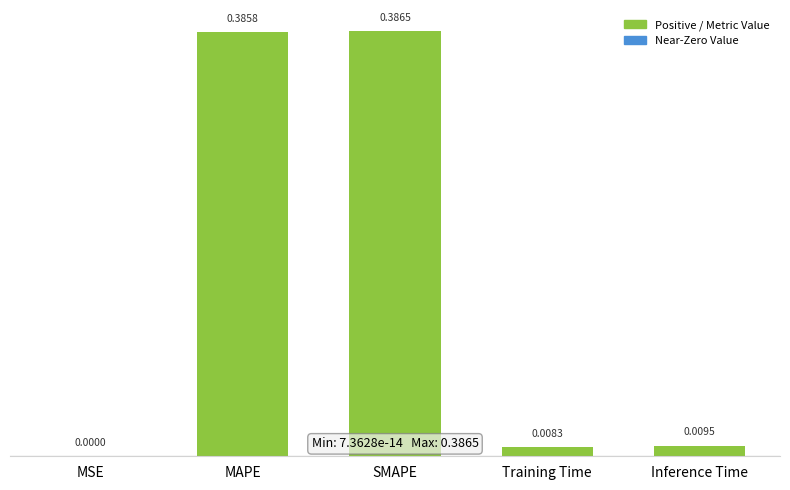

Which label corresponds to the largest value in the chart?

SMAPE